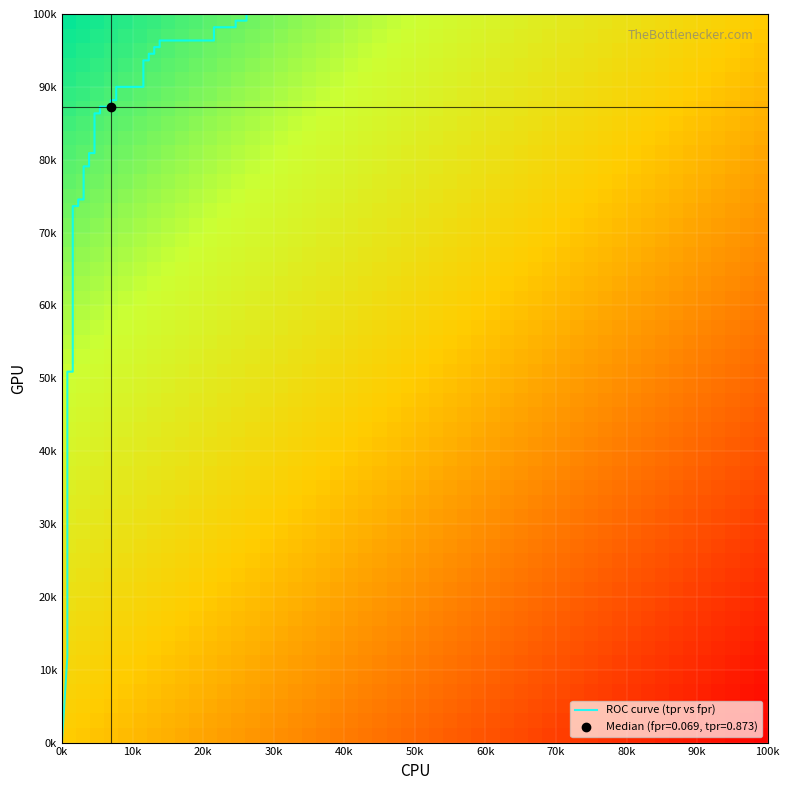

The value of fpr at 7 is 0.0. True or false?

True